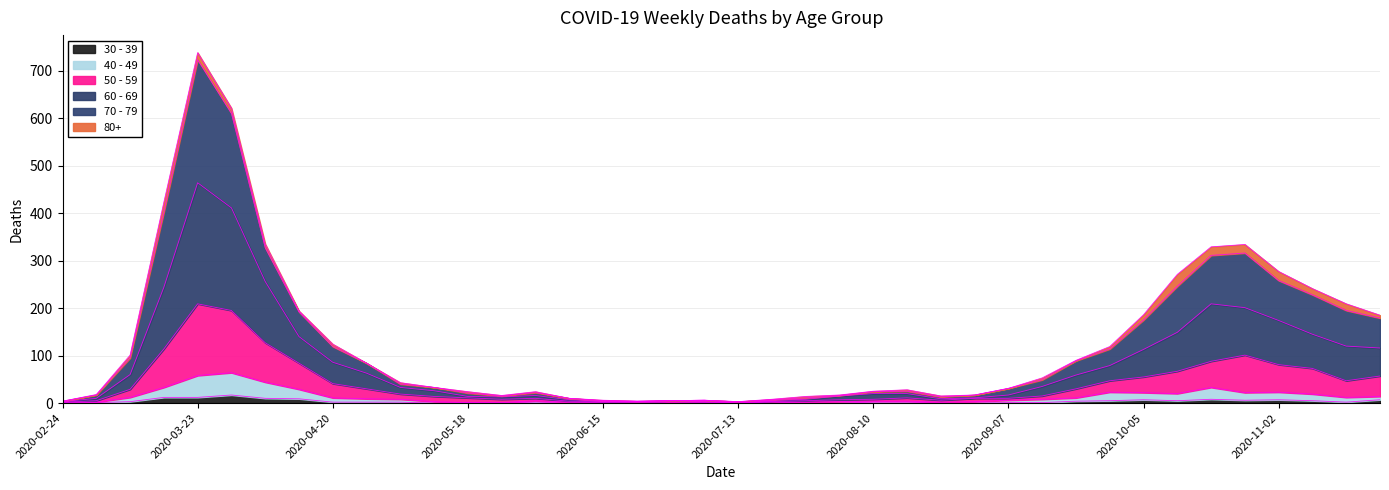

True or false: 40 - 49 has a value of 2 at 2020-07-06.

True